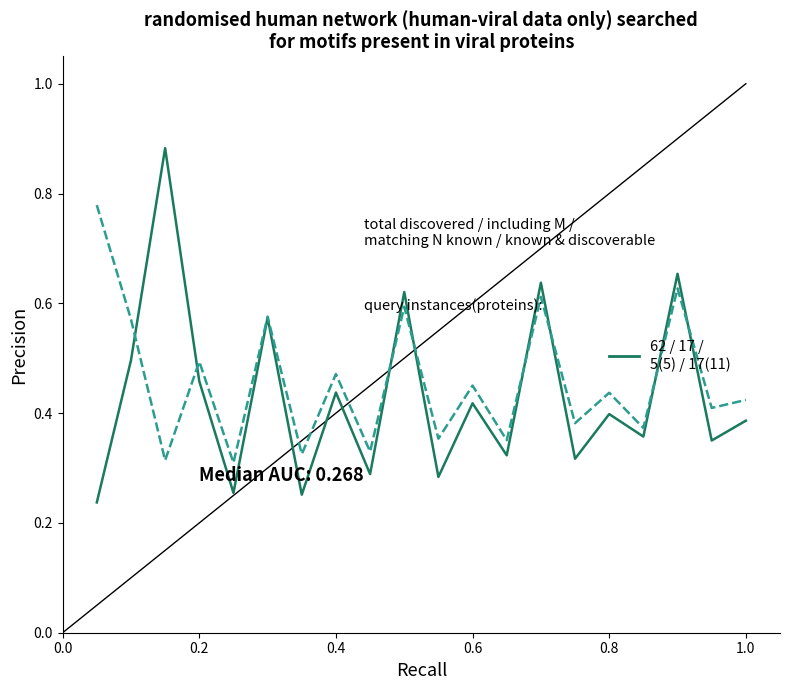

Is this an area chart (filled region under the line)?

No